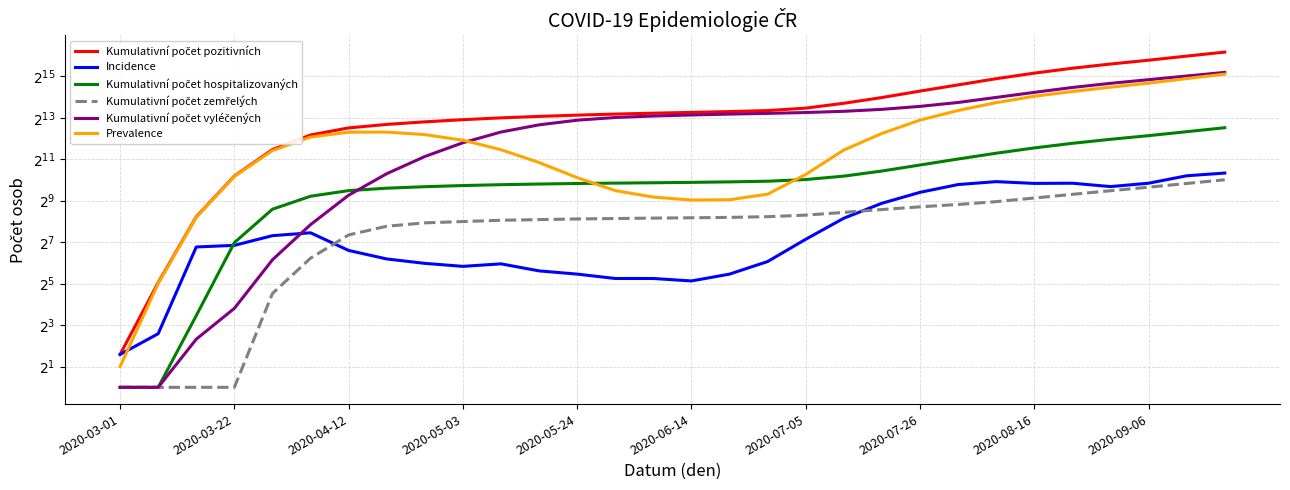

What is the maximum value for Kumulativní počet hospitalizovaných?

5866